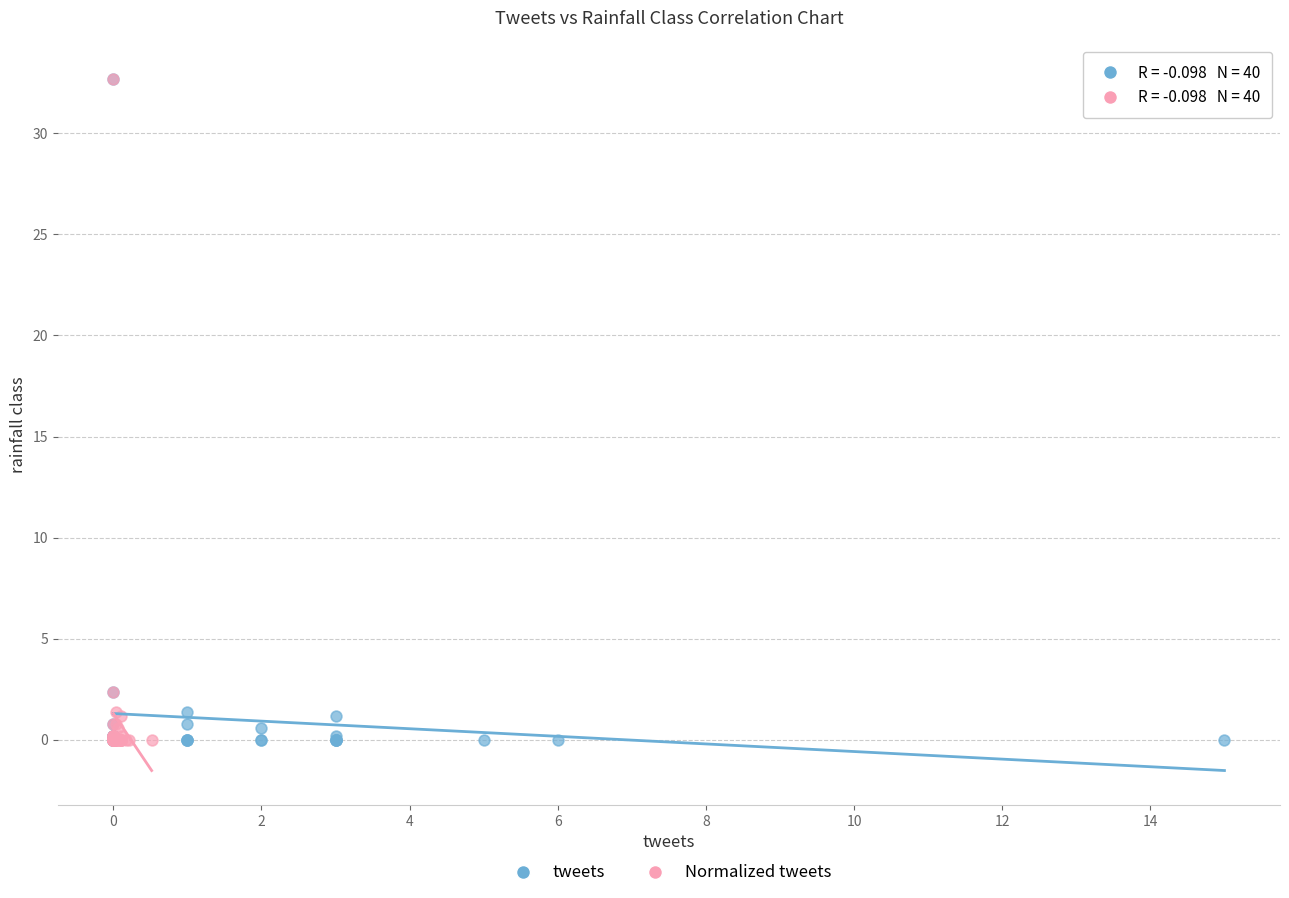

What are all the series names shown in the legend?

tweets, Normalized tweets